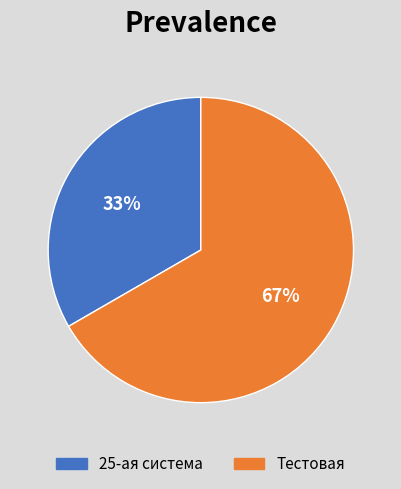

To the nearest percent, what portion does 25-ая система represent?

33%